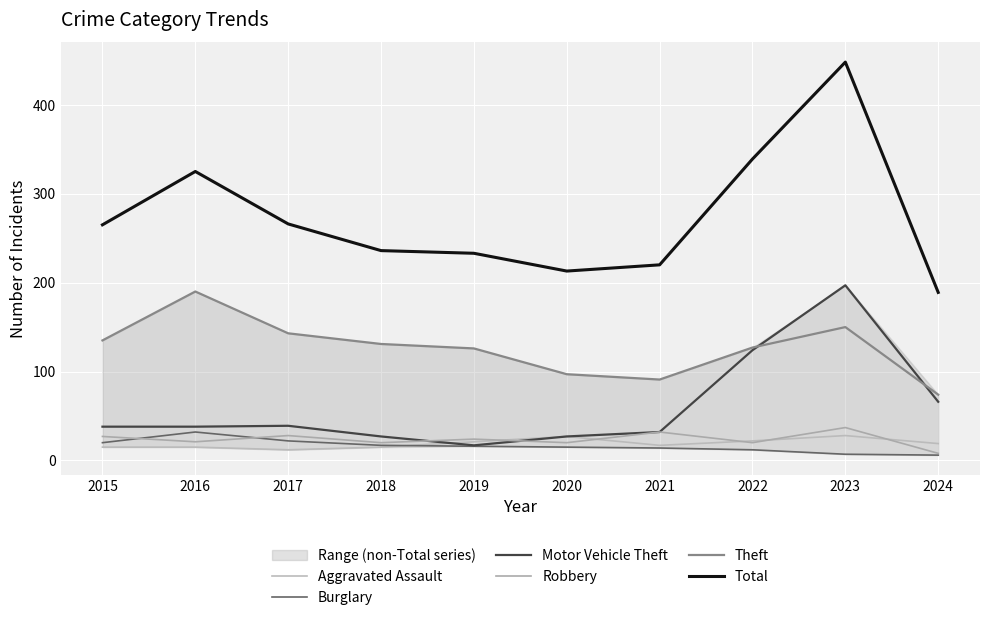

At 2020, list the series in order from largest to smallest.

Total, Theft, Aggravated Assault, Motor Vehicle Theft, Robbery, Burglary